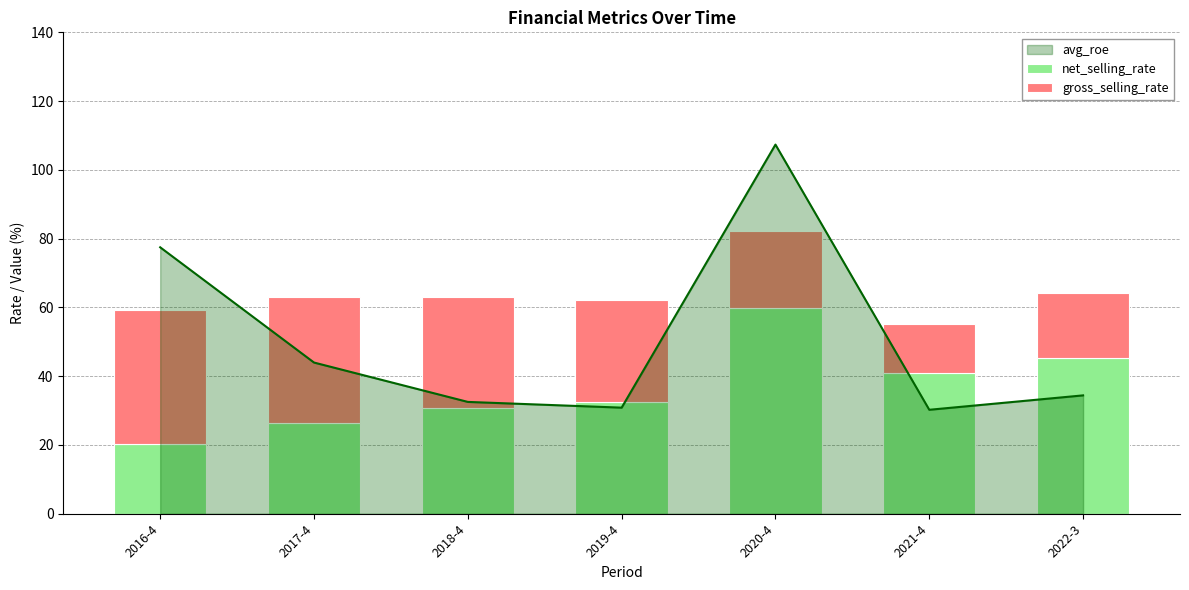

How many bars are there in total?

14